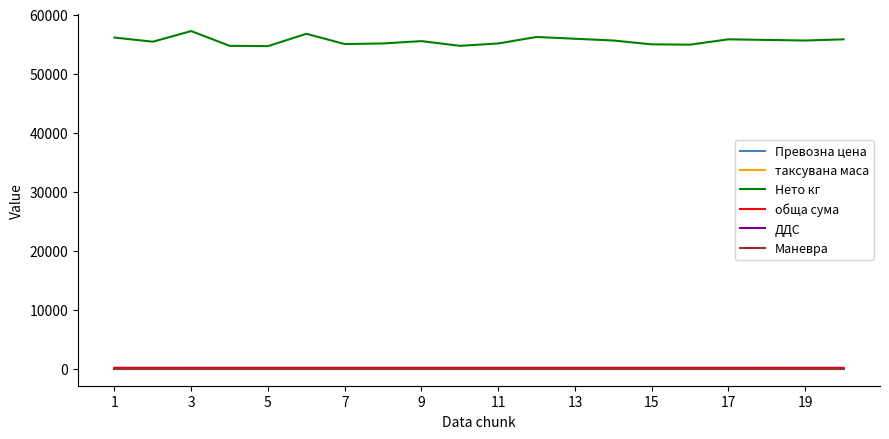

Does the chart display data point markers on the line(s)?

No